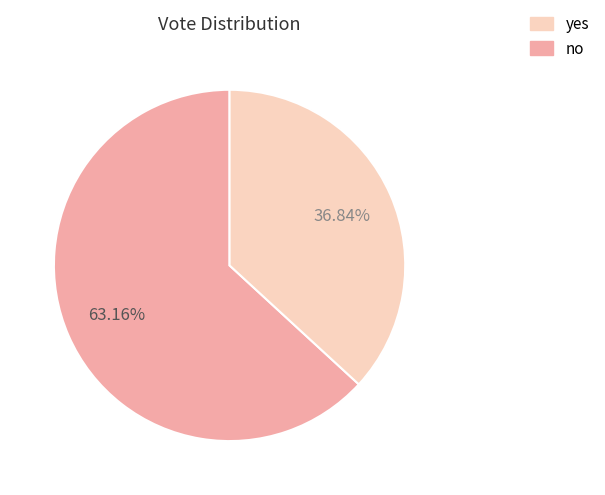

To the nearest percent, what is the average slice percentage?

50%